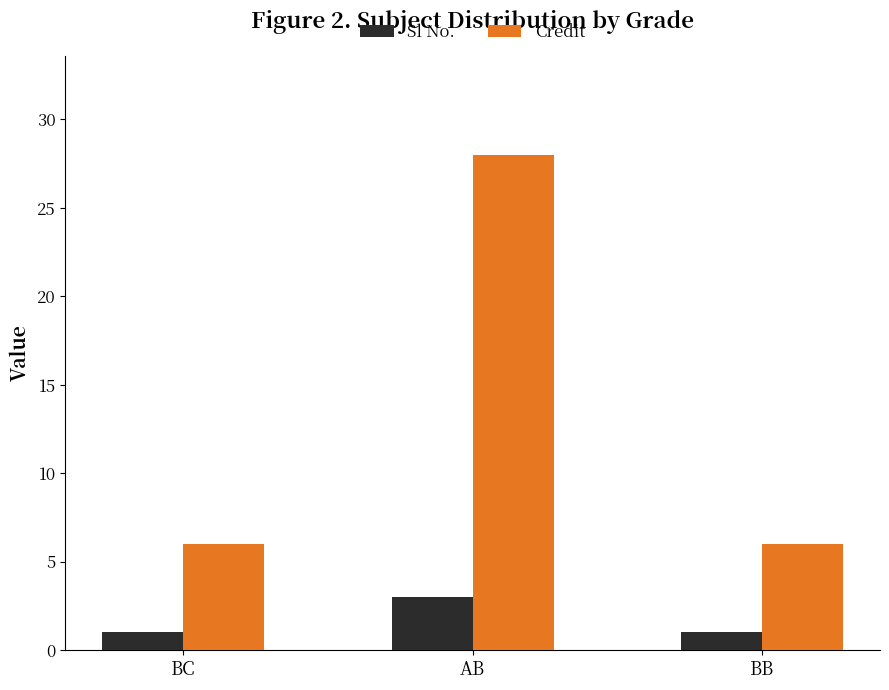

Reading left to right, extract all data points from this chart.

Sl No.: 1	3	1
Credit: 6	28	6